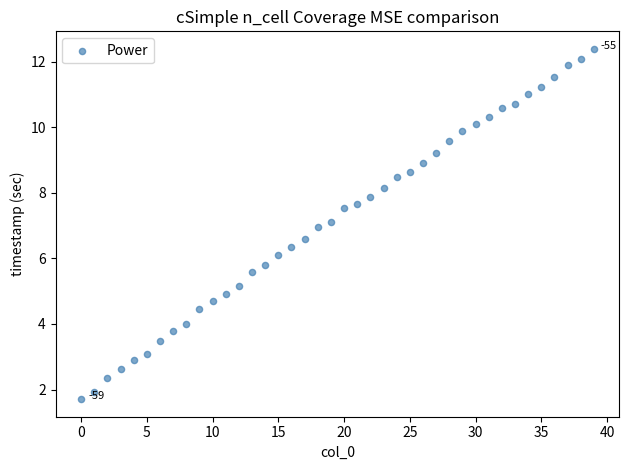

What is the range of Y values (max minus min)?

10.7